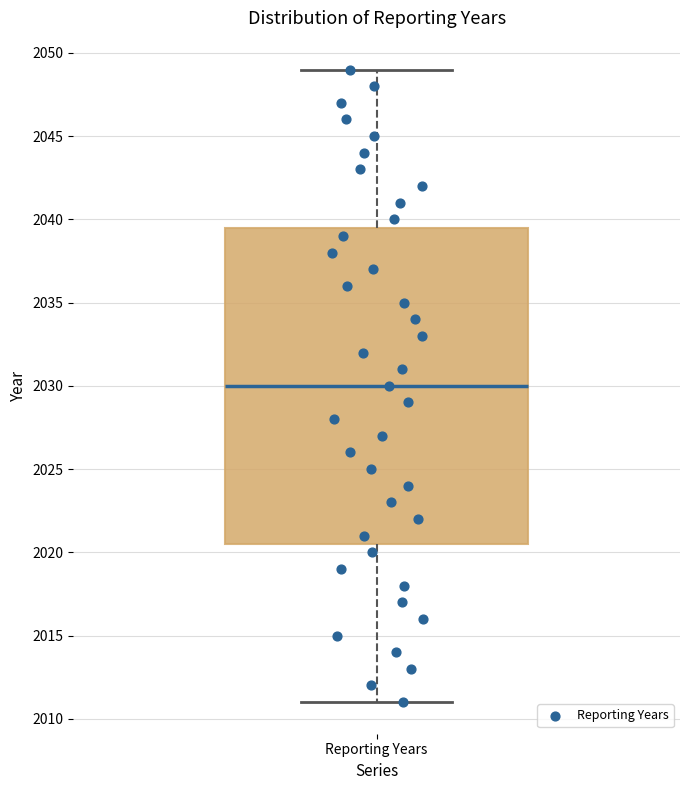

Transcribe this box plot: give where the median line is, the range the box spans, and where the two whiskers end, as read against the y-axis. The values are not printed on the chart, so give them approximately, as read against the axis.

median 2030.0, box 2020.5 to 2039.5, whiskers 2011.0 to 2049.0